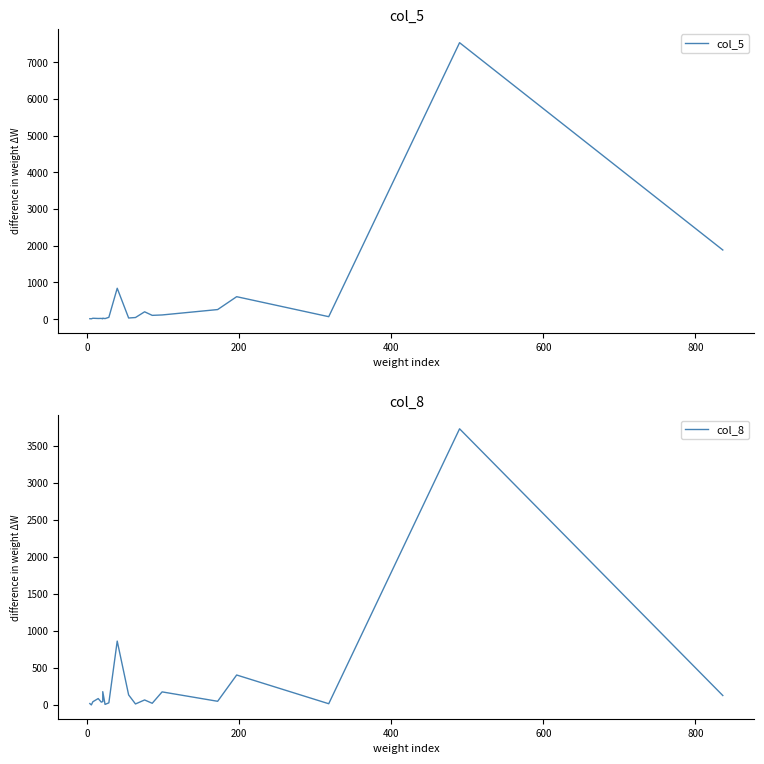

Does the chart display data point markers on the line(s)?

No